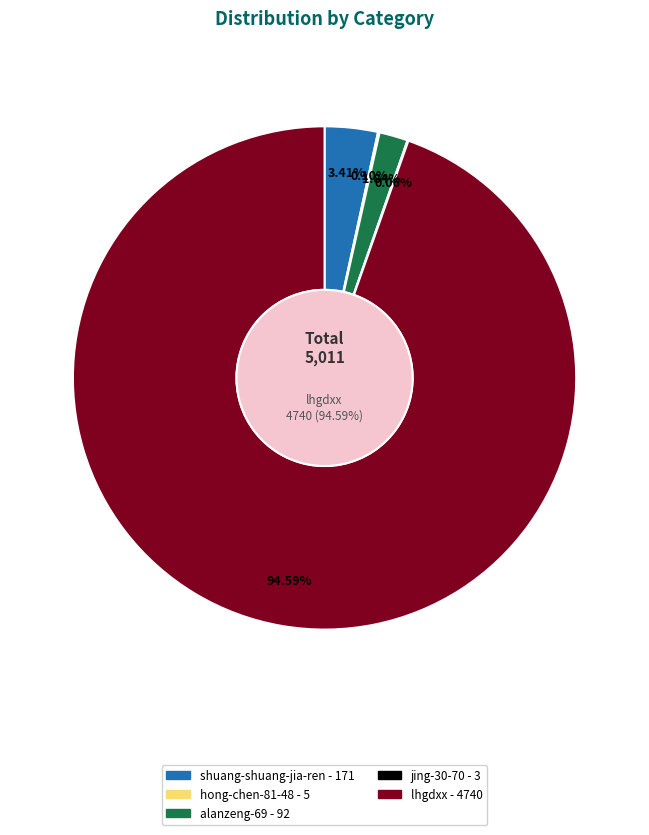

To the nearest percent, what percentage of the pie is lhgdxx?

95%